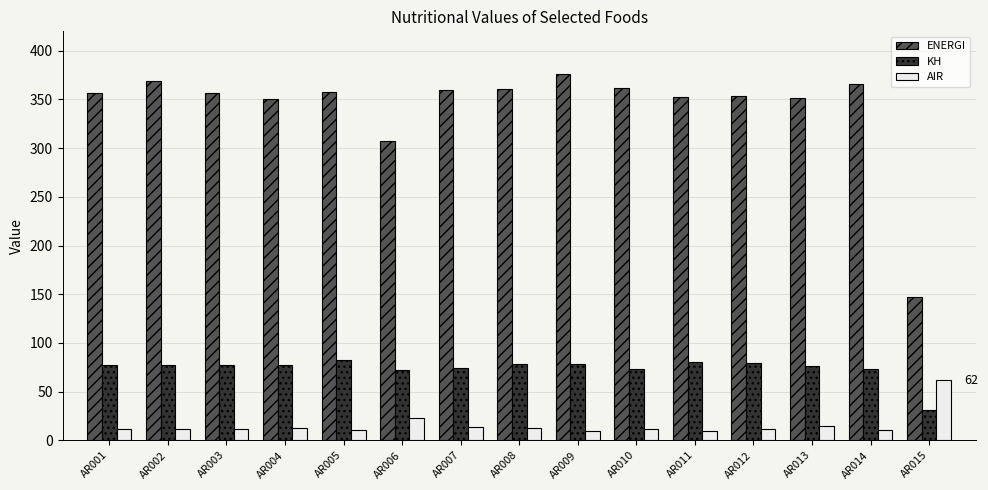

What is the minimum value for AIR?

9.8